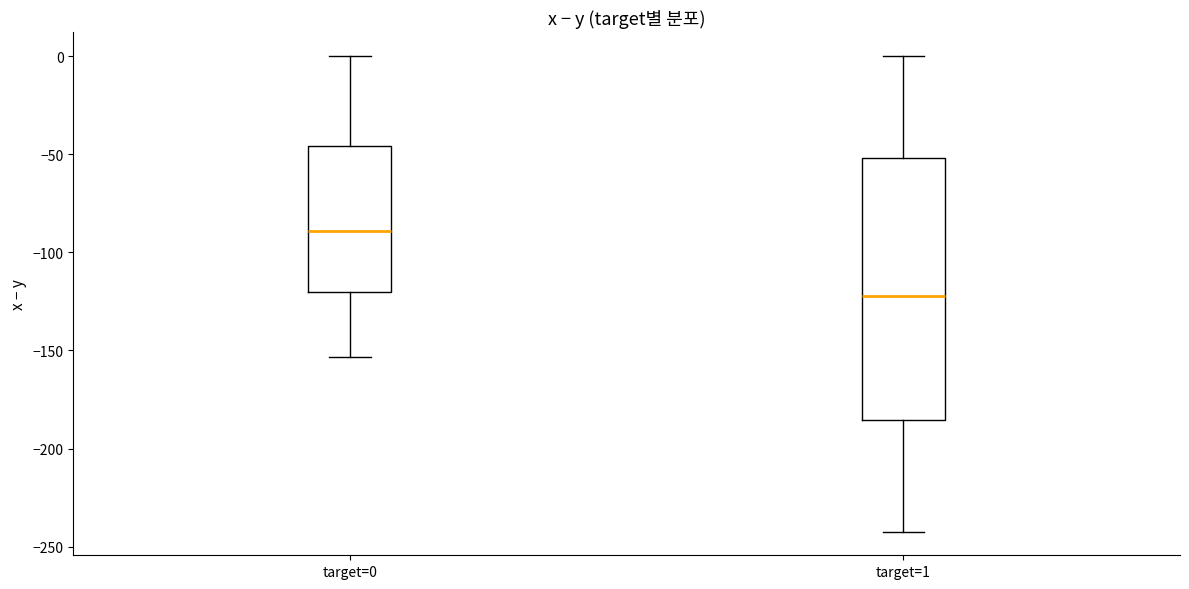

Where does the median line of the box for target=0 sit on the y-axis? The values are not printed on the chart, so give them approximately, as read against the axis.

-90